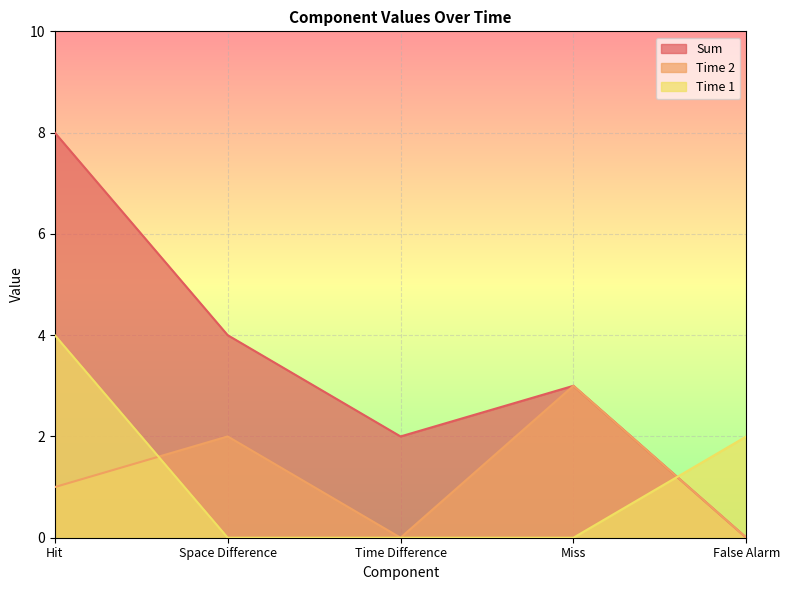

What is the total value across all series at Time Difference?

2